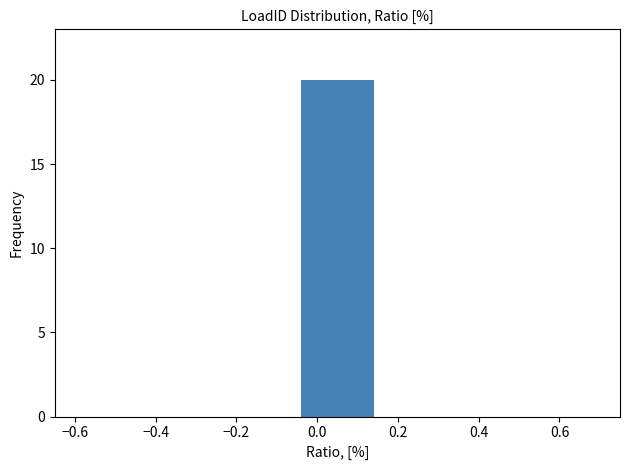

Reading left to right, transcribe this chart: for each bar, give the range it covers on the x-axis and its height. The values are not printed on the chart, so give them approximately, as read against the axis.

-0.45 to -0.25: 0
-0.25 to -0.05: 0
-0.05 to 0.15: 20
0.15 to 0.35: 0
0.35 to 0.55: 0